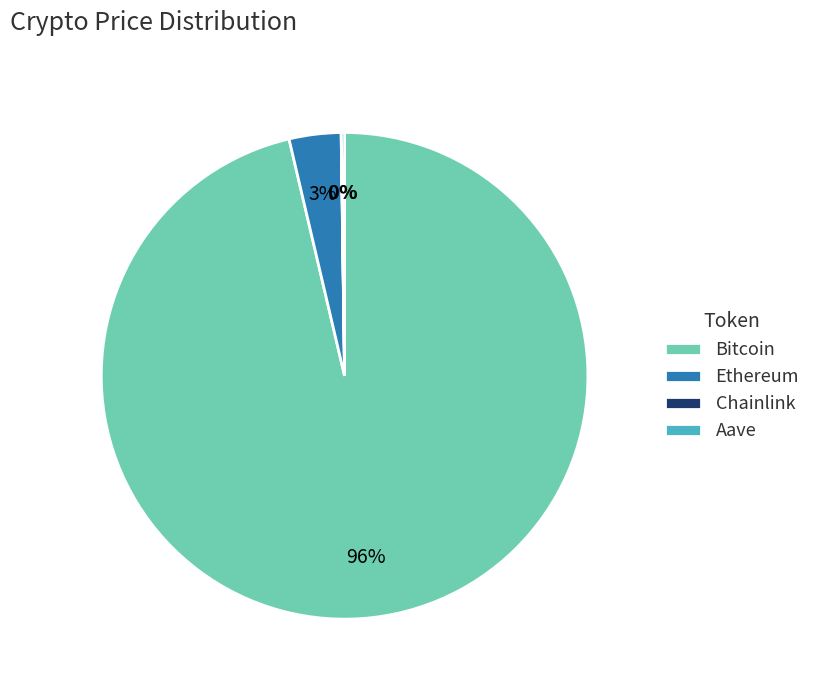

To the nearest percent, what is the average slice percentage?

25%